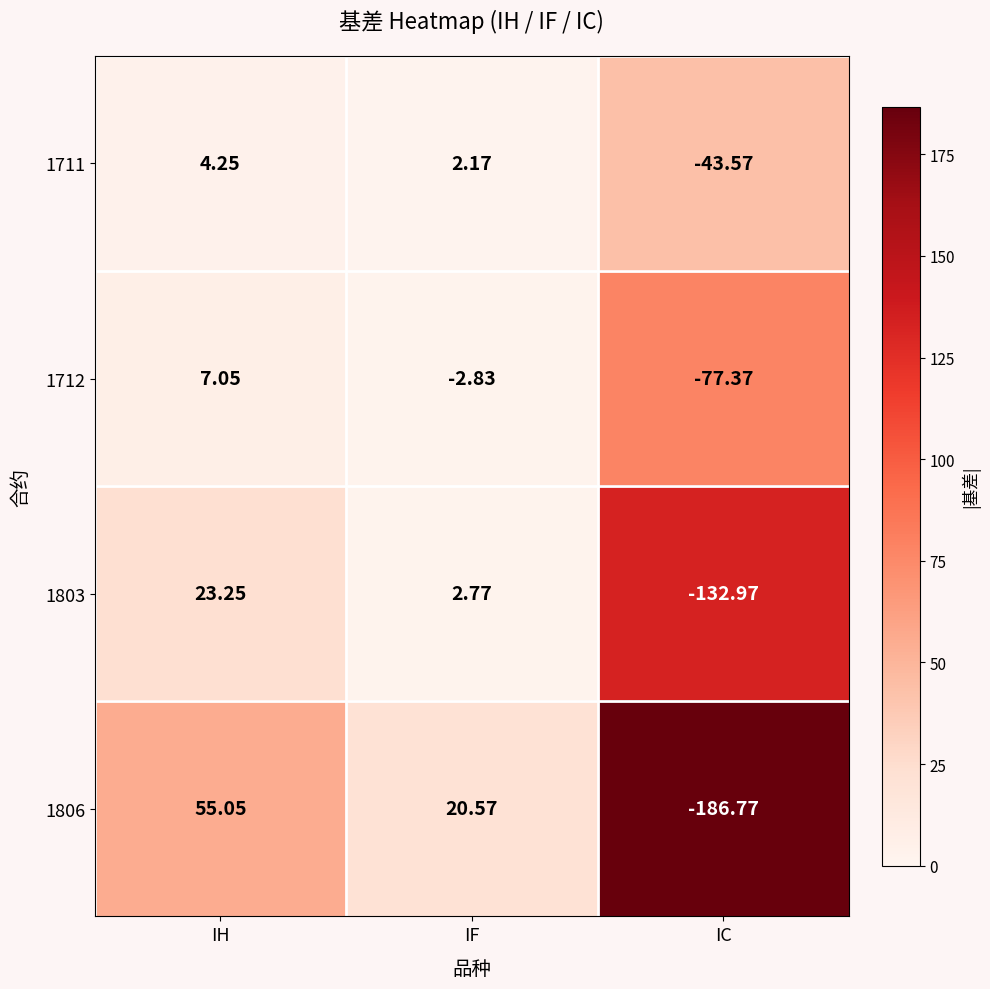

List the labels in order of 1806 value, largest first.

IH, IF, IC